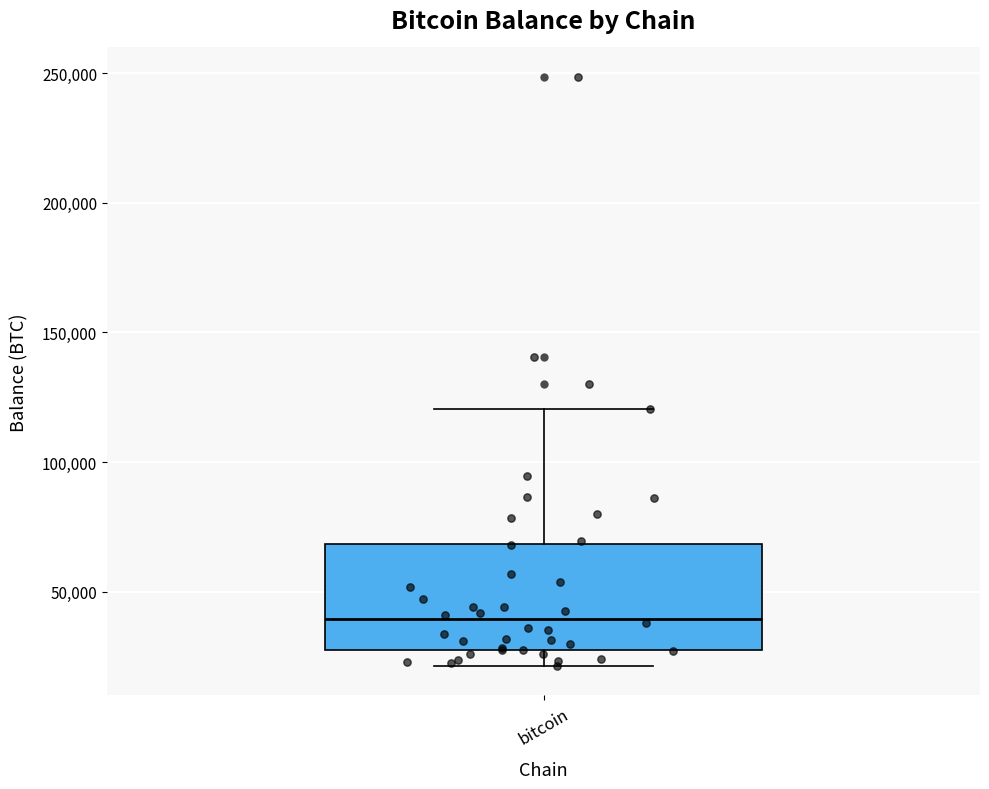

Where is the lower edge of the box for bitcoin on the y-axis? The values are not printed on the chart, so give them approximately, as read against the axis.

25000